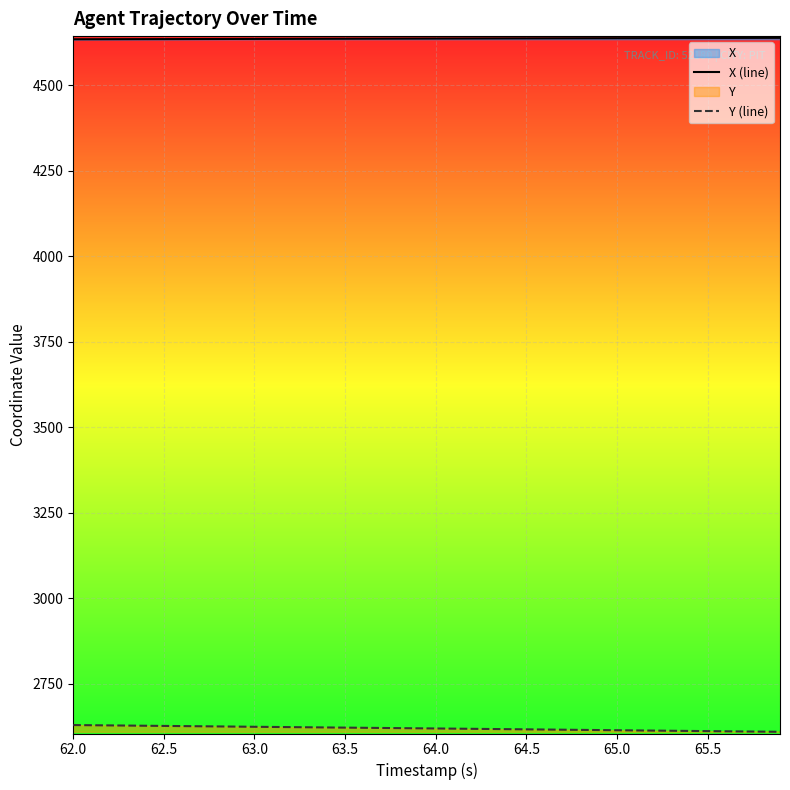

What is the difference between the maximum and second lowest values in the X (line) series?

4.1